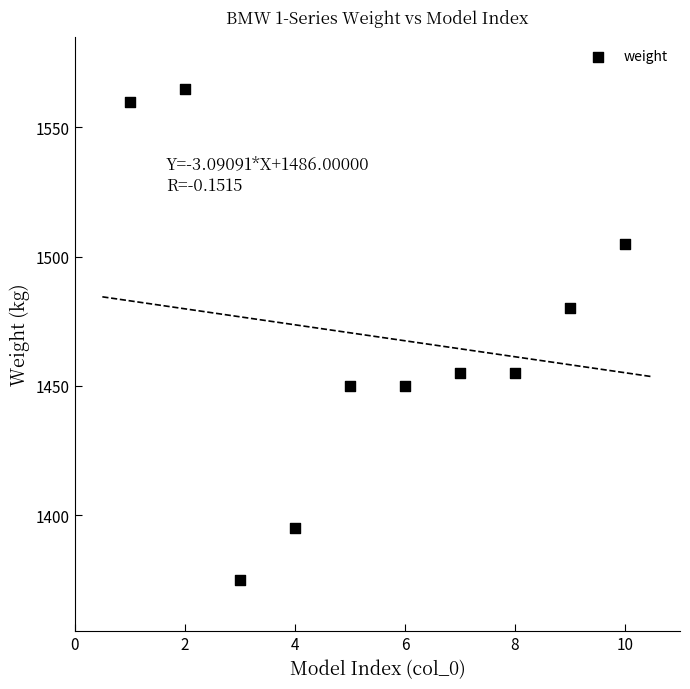

What Y value in the scatter plot is closest to 1470?

1480